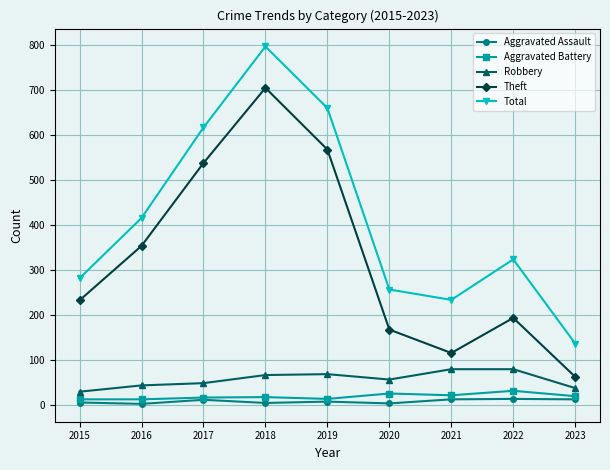

True or false: Theft and Total intersect in this chart.

False